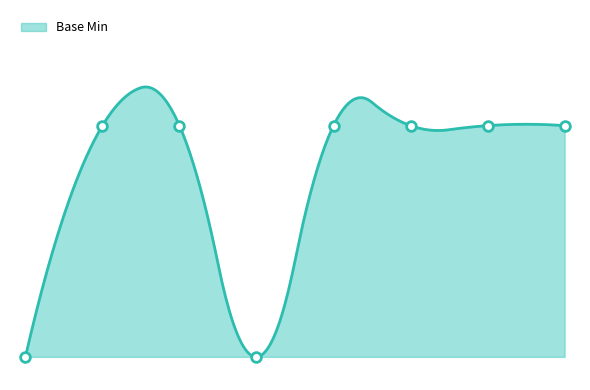

Does the chart have visible grid lines?

No